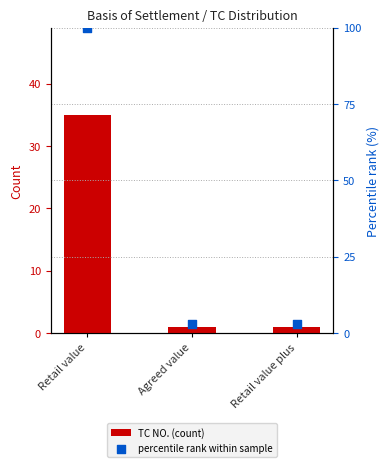

Which series has the largest total across all categories?

percentile rank within sample